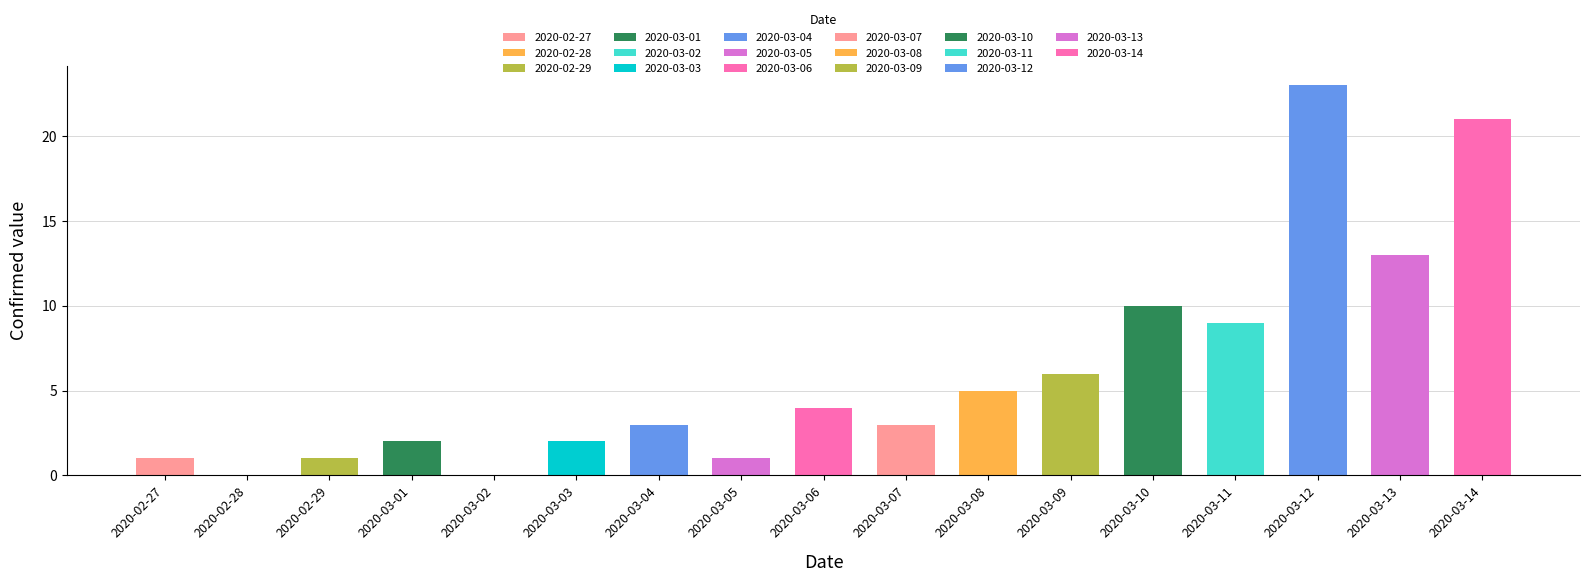

How many bars are there in total?

17